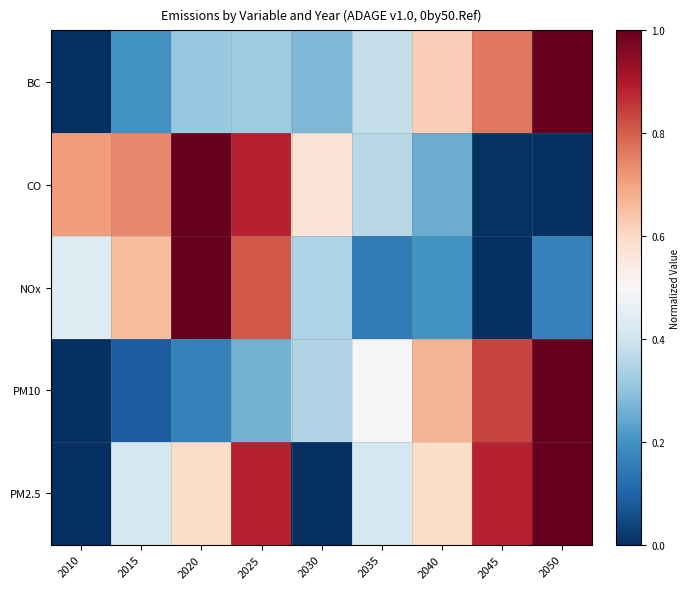

What is the spread (max minus min) of values at 2050?

1.0